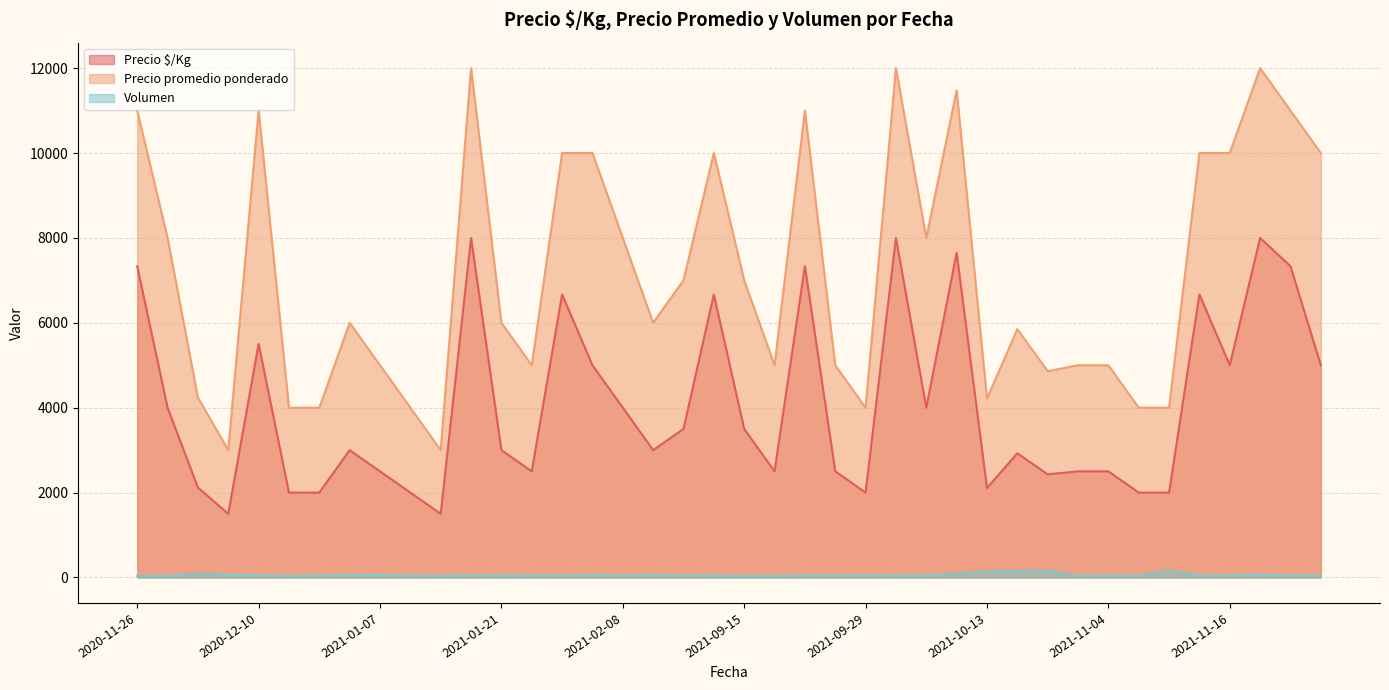

Which series has the largest total across all categories?

Precio promedio ponderado